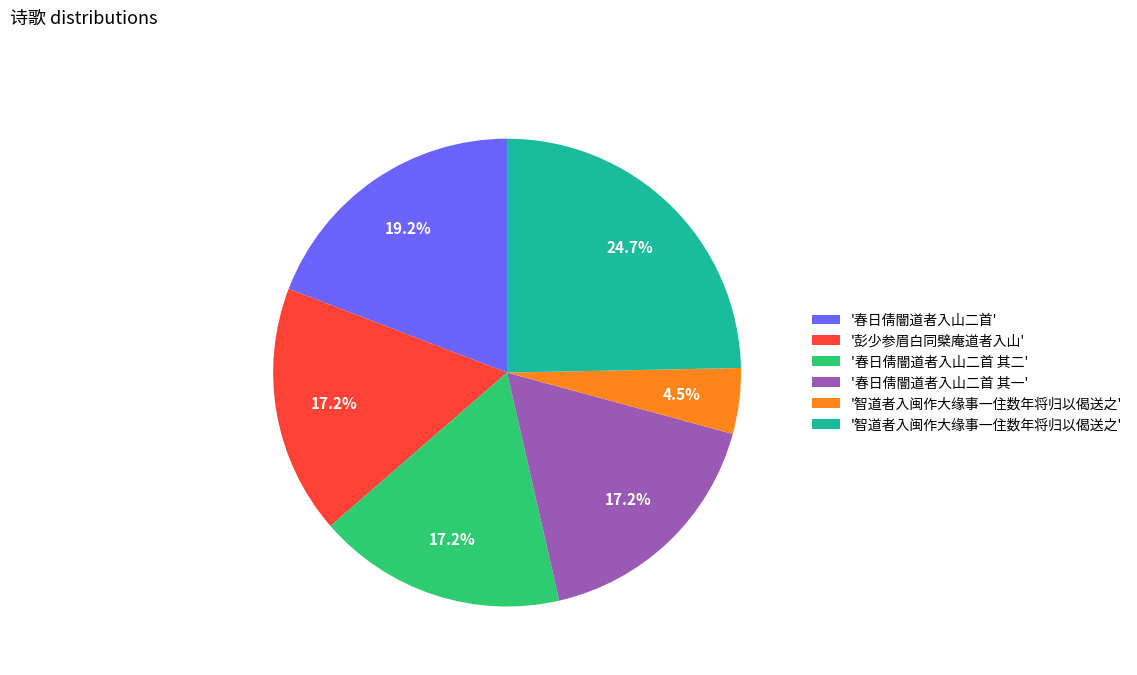

Is there any slice that represents more than half of the pie?

No